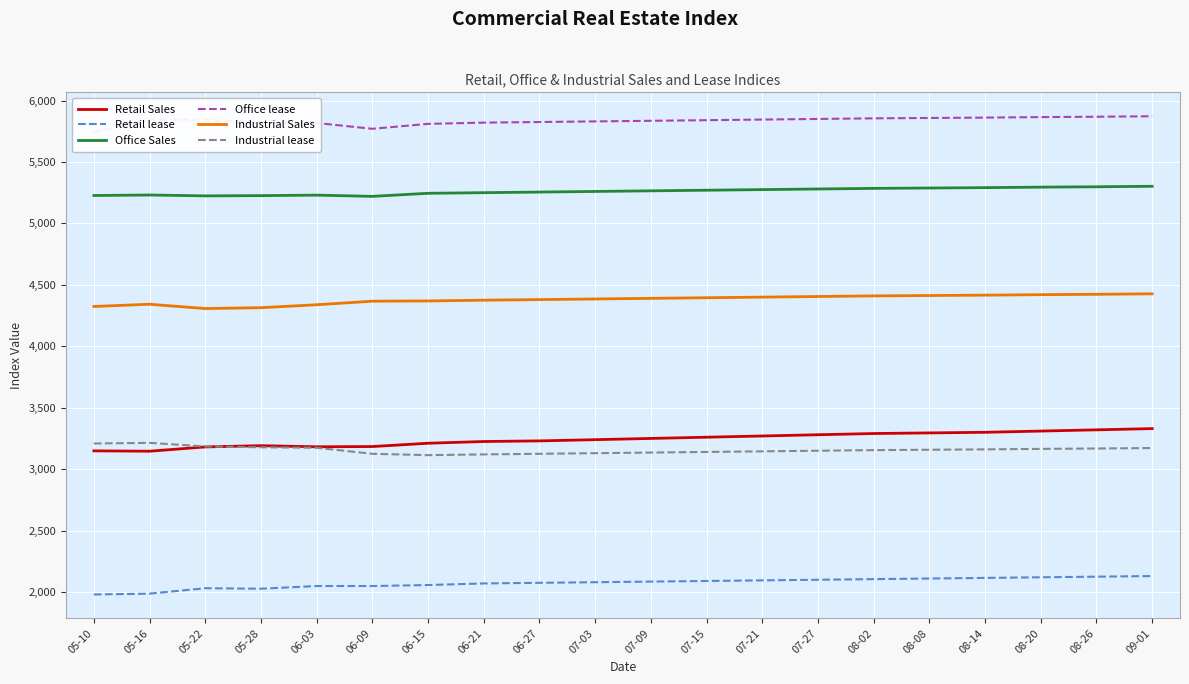

Reading right to left, what are all the values shown in this chart?

Retail Sales: 09-01=3330	08-26=3320	08-20=3310	08-14=3300	08-08=3295	08-02=3290	07-27=3280	07-21=3270	07-15=3260	07-09=3250	07-03=3240	06-27=3230	06-21=3225	06-15=3211	06-09=3184	06-03=3182	05-28=3191	05-22=3181	05-16=3146	05-10=3149
Retail lease: 09-01=2130	08-26=2125	08-20=2120	08-14=2115	08-08=2110	08-02=2105	07-27=2100	07-21=2095	07-15=2090	07-09=2085	07-03=2080	06-27=2075	06-21=2070	06-15=2057	06-09=2049	06-03=2049	05-28=2027	05-22=2031	05-16=1987	05-10=1980
Office Sales: 09-01=5302	08-26=5298	08-20=5295	08-14=5291	08-08=5288	08-02=5285	07-27=5280	07-21=5275	07-15=5270	07-09=5265	07-03=5260	06-27=5255	06-21=5250	06-15=5245	06-09=5220	06-03=5230	05-28=5226	05-22=5224	05-16=5231	05-10=5227
Office lease: 09-01=5872	08-26=5868	08-20=5865	08-14=5861	08-08=5858	08-02=5855	07-27=5850	07-21=5845	07-15=5840	07-09=5835	07-03=5830	06-27=5825	06-21=5820	06-15=5810	06-09=5770	06-03=5817	05-28=5821	05-22=5843	05-16=5844	05-10=5742
Industrial Sales: 09-01=4427	08-26=4423	08-20=4420	08-14=4416	08-08=4413	08-02=4410	07-27=4405	07-21=4400	07-15=4395	07-09=4390	07-03=4385	06-27=4380	06-21=4375	06-15=4369	06-09=4367	06-03=4338	05-28=4314	05-22=4307	05-16=4342	05-10=4324
Industrial lease: 09-01=3172	08-26=3168	08-20=3165	08-14=3161	08-08=3158	08-02=3155	07-27=3150	07-21=3145	07-15=3140	07-09=3135	07-03=3130	06-27=3125	06-21=3120	06-15=3114	06-09=3125	06-03=3174	05-28=3178	05-22=3185	05-16=3214	05-10=3209